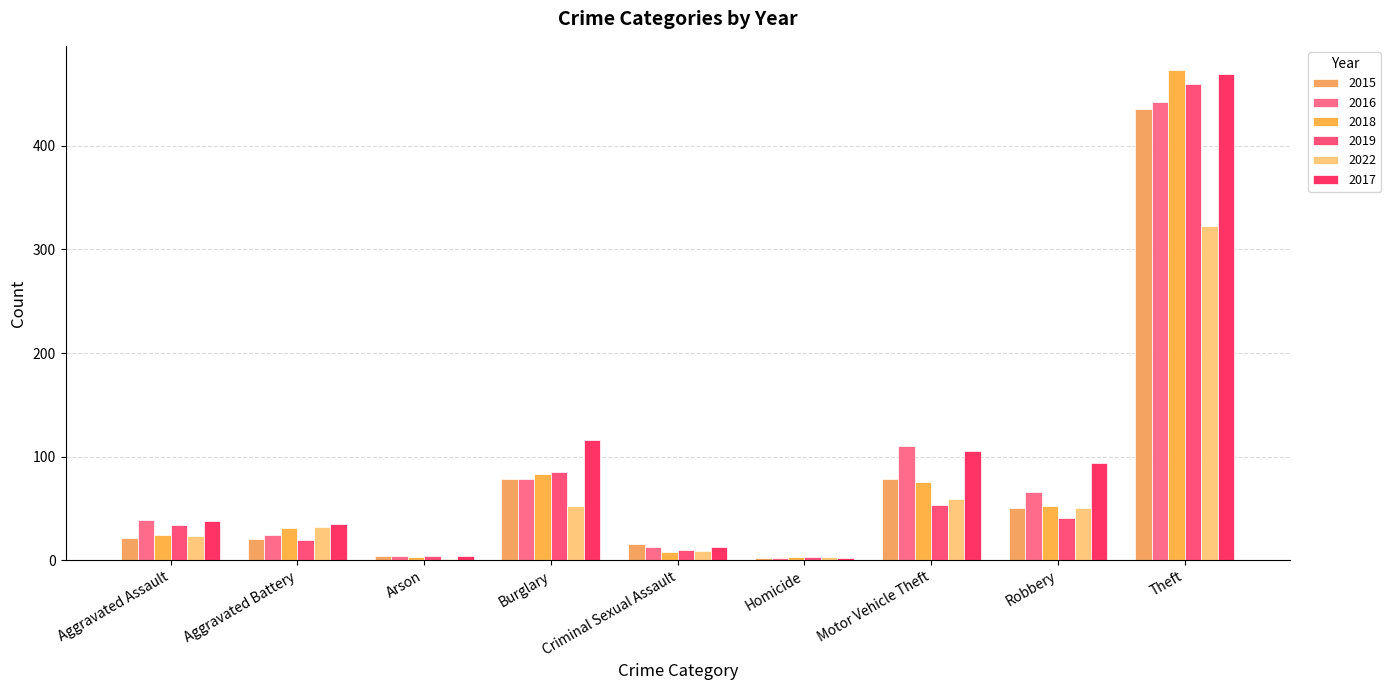

The value of 2016 at Aggravated Assault is 11. True or false?

False